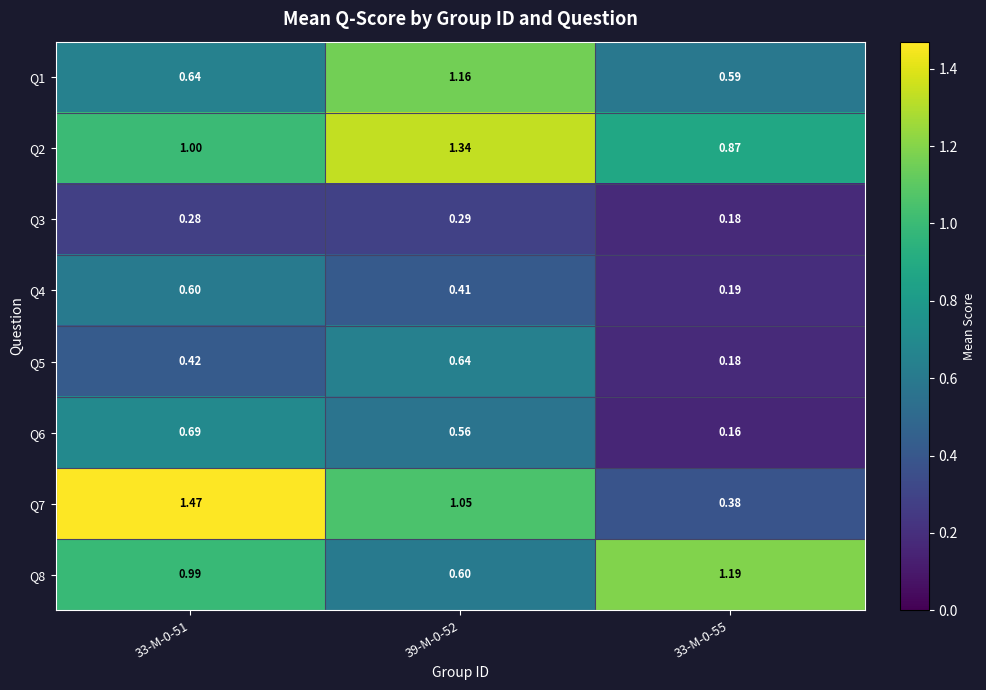

Is the value of Q2 at 33-M-0-55 greater than the value of Q7 at 33-M-0-51?

No